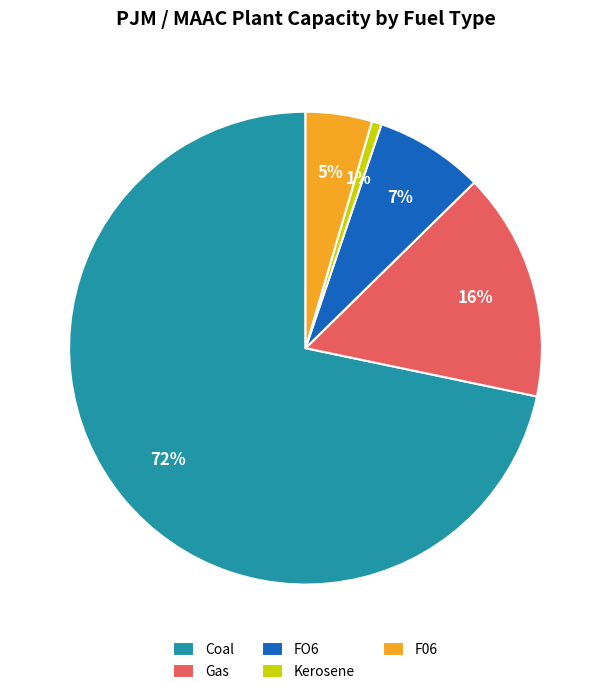

To the nearest percent, what percentage of the pie is Kerosene?

1%